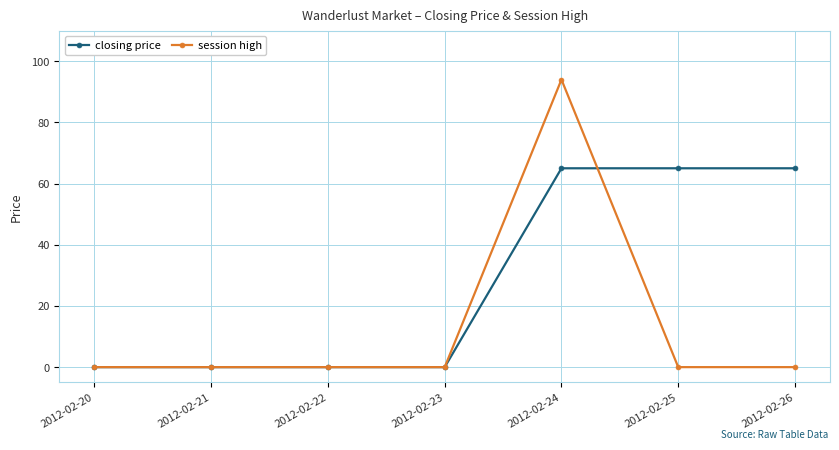

How many lines are shown in the chart?

2